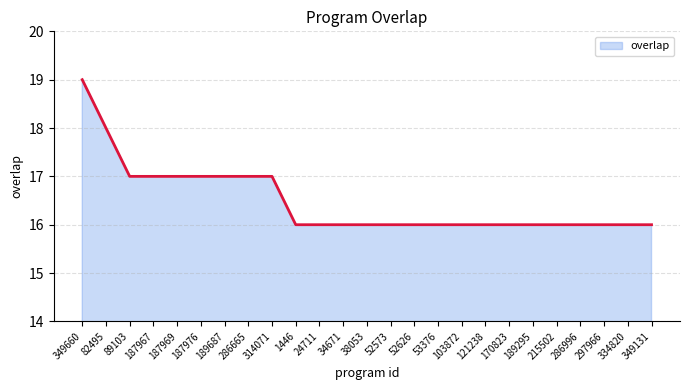

What position from the left is 187967?

4